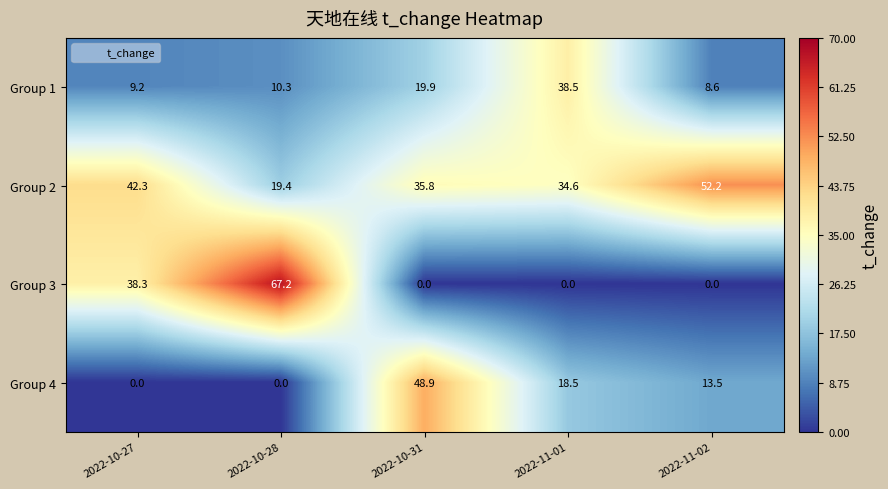

What is the sum of the Group 2 values at 2022-10-28 and 2022-10-31?

55.2